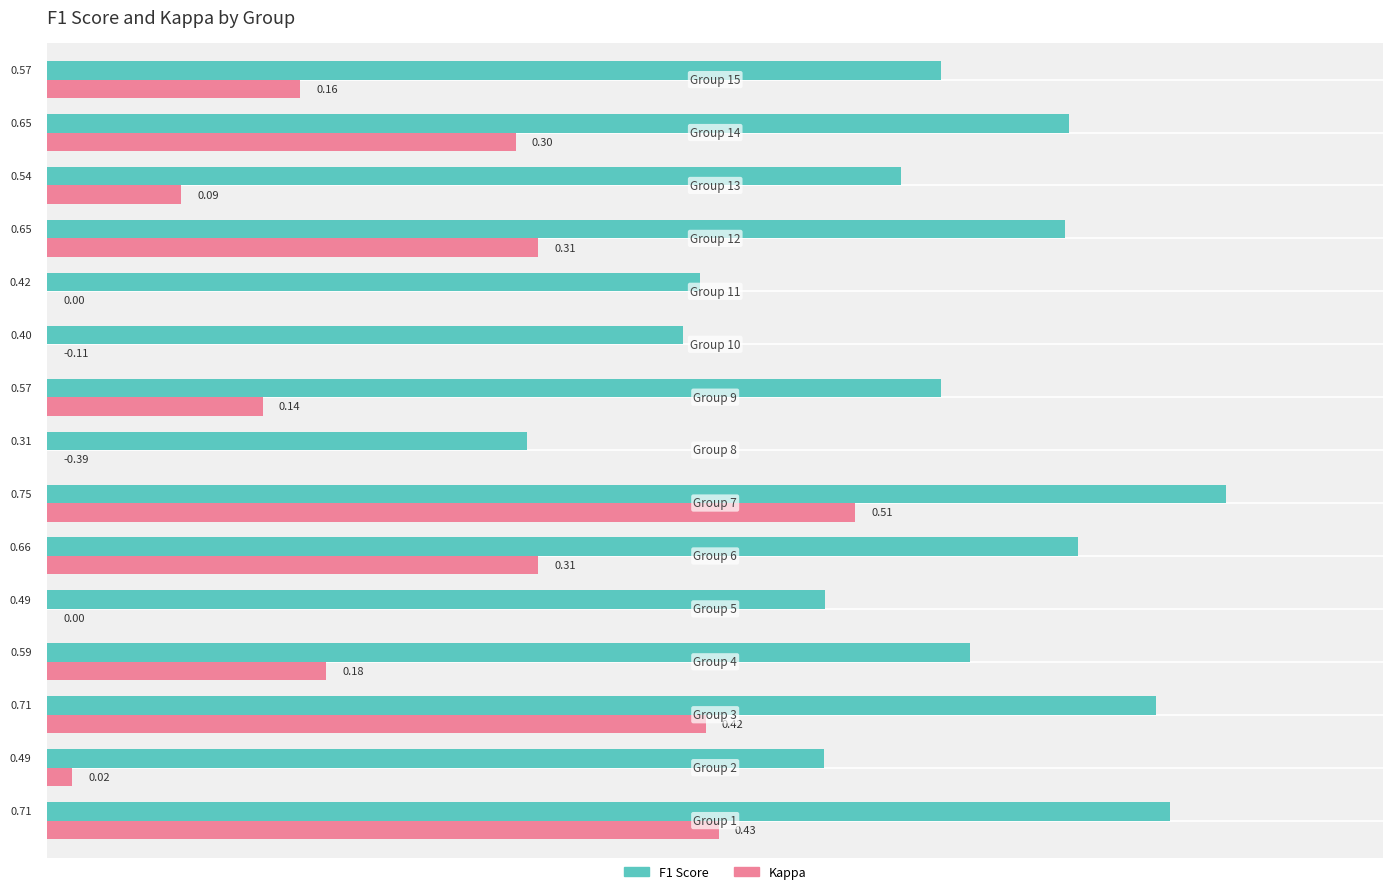

Which series has the largest total across all categories?

F1 Score